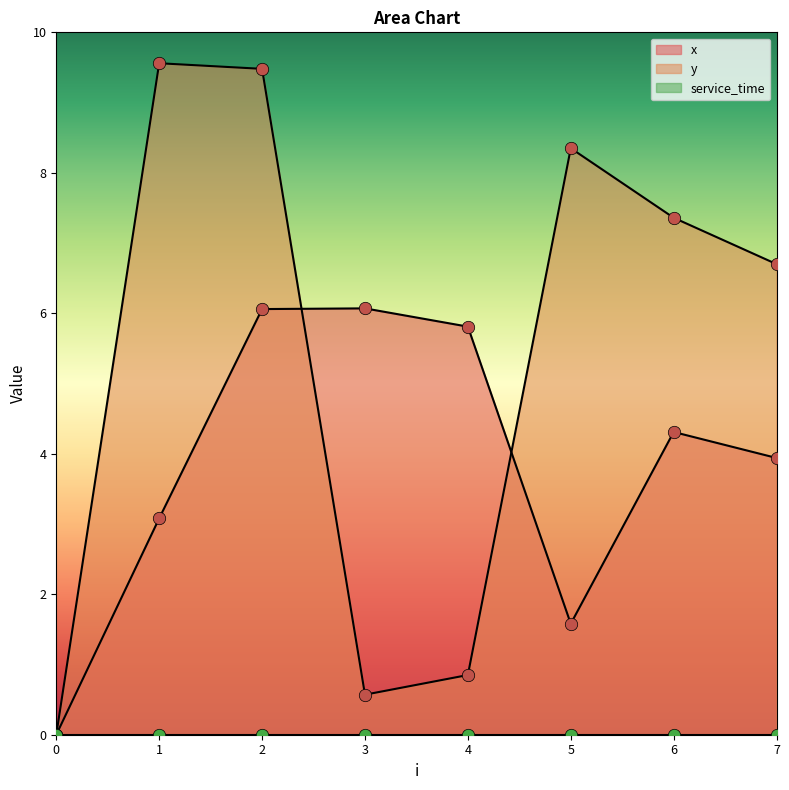

At which category is the sum across all series the highest?

2